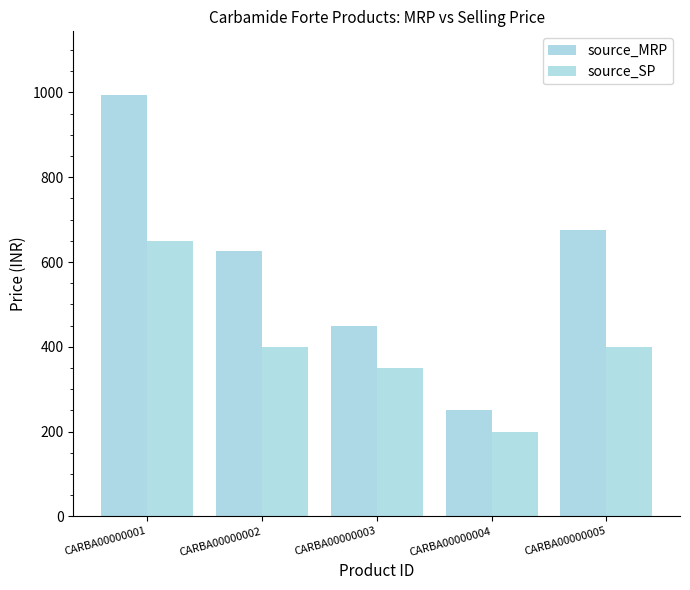

Rank the series by their maximum value, from highest to lowest.

source_MRP, source_SP